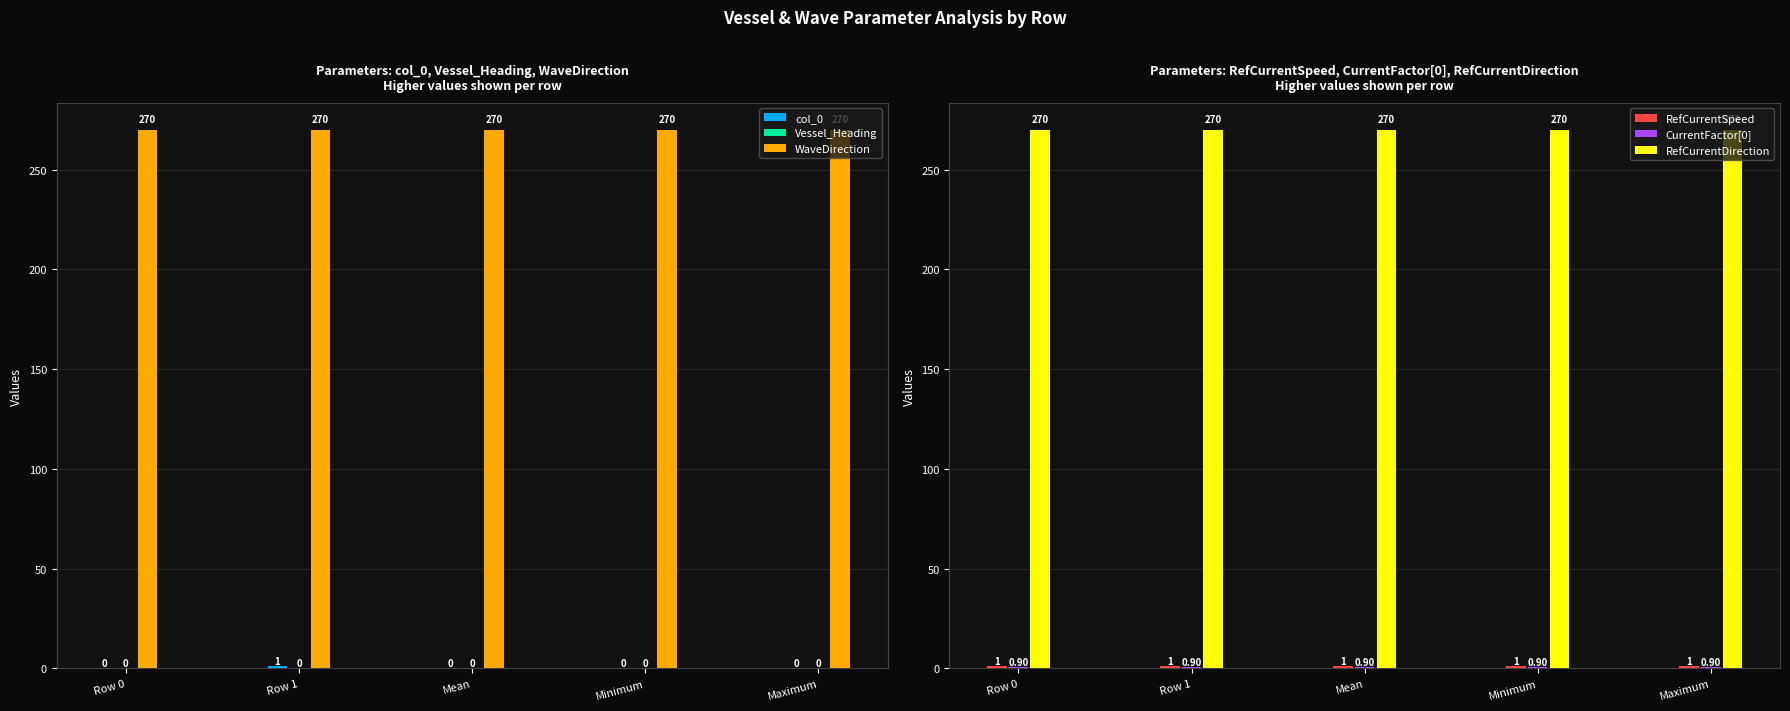

At which label is RefCurrentDirection closest to 270?

Row 0